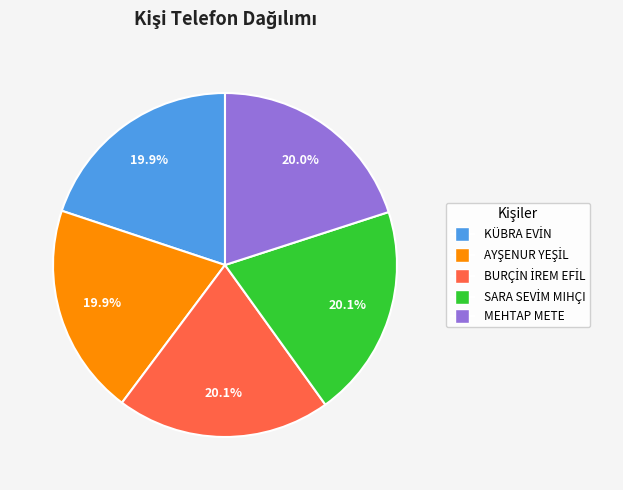

How many slices are in this pie chart?

5